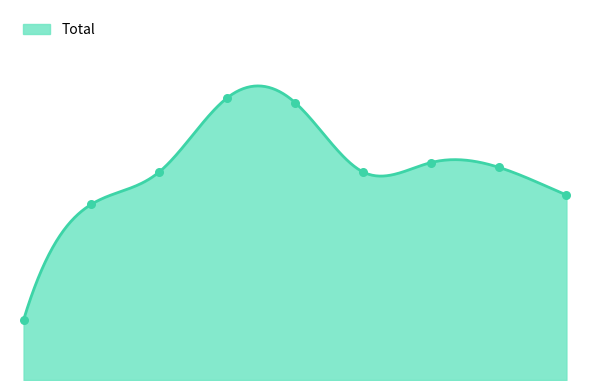

Approximately how many times larger is the value at 2019 compared to 2022?

1.3